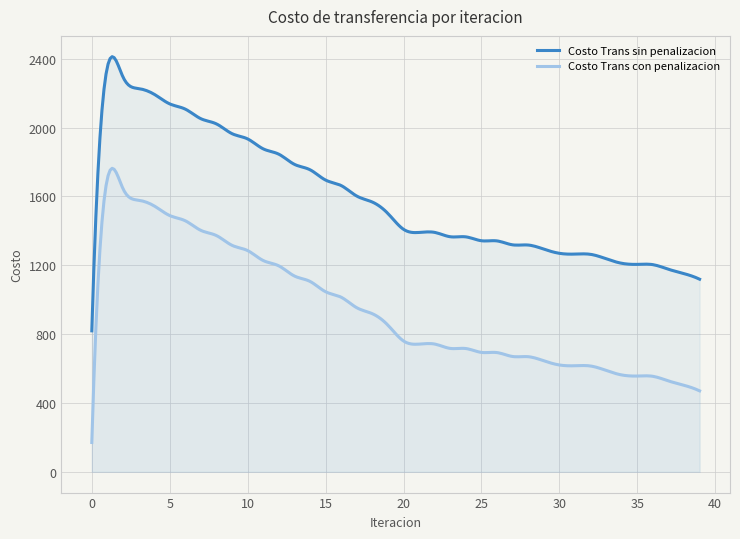

Does the chart have visible grid lines?

Yes